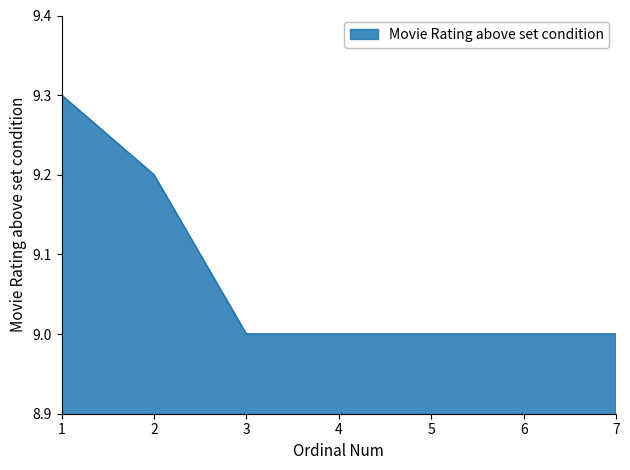

True or false: the data shows 13.8 at 6.

False